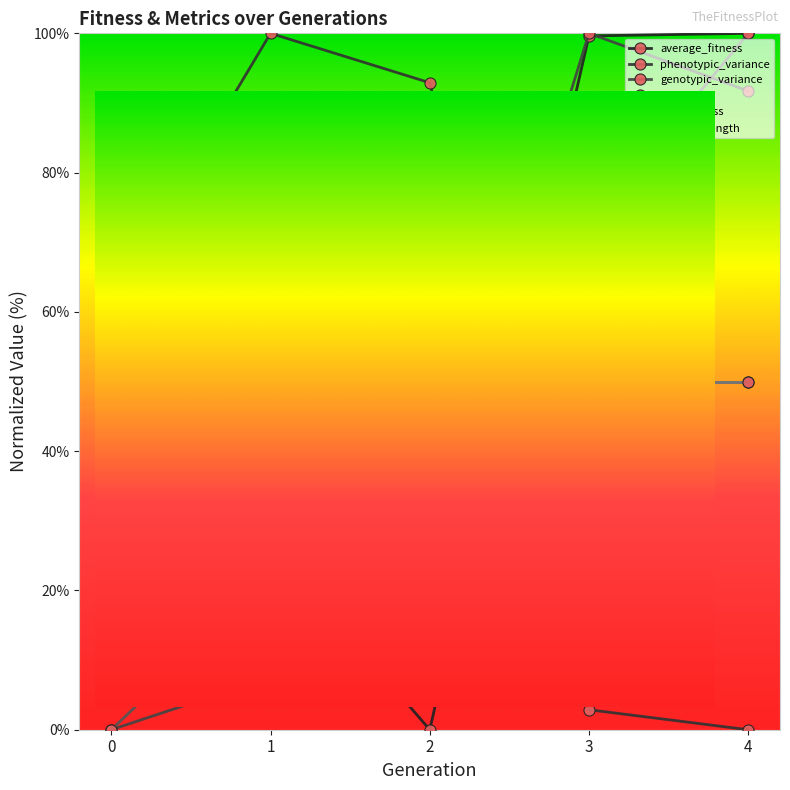

Between which two adjacent categories do phenotypic_variance and time first intersect?

2 and 3